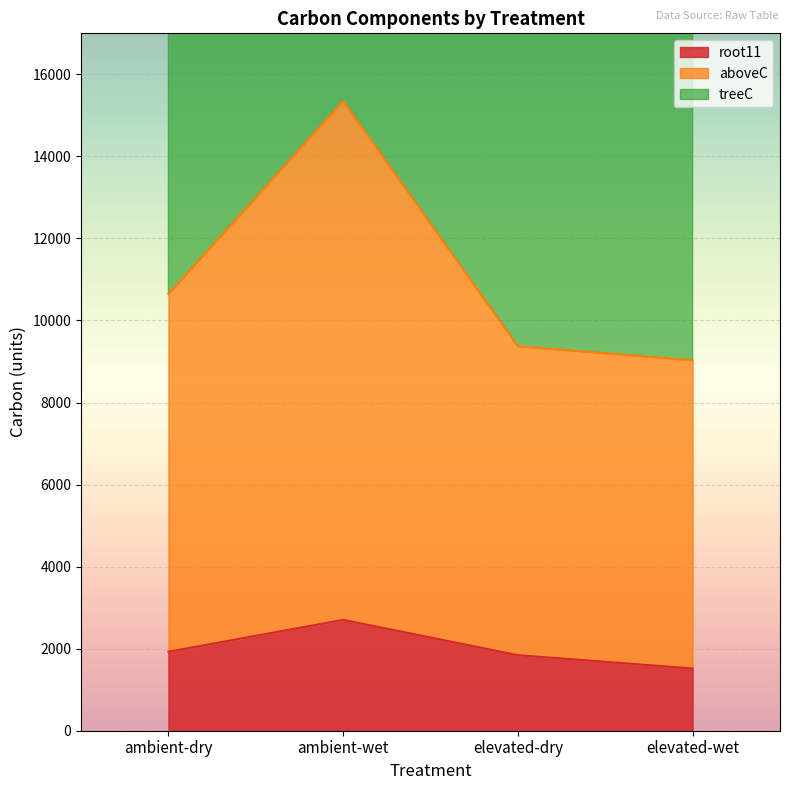

Reading right to left, extract all data points from this chart.

root11: elevated-wet=1517.4	elevated-dry=1841.9	ambient-wet=2702.8	ambient-dry=1924.7
aboveC: elevated-wet=9029.7	elevated-dry=9373.9	ambient-wet=15352.1	ambient-dry=10647.0
treeC: elevated-wet=18059.5	elevated-dry=18747.8	ambient-wet=30704.1	ambient-dry=21293.9